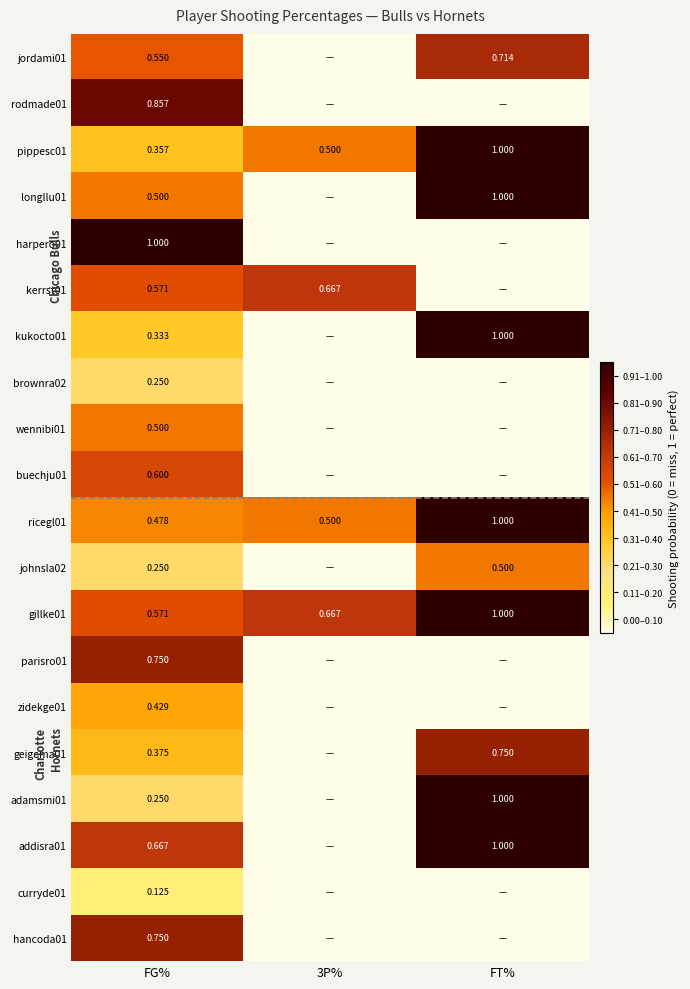

Which has a higher value, 3P% or FT%?

FT%